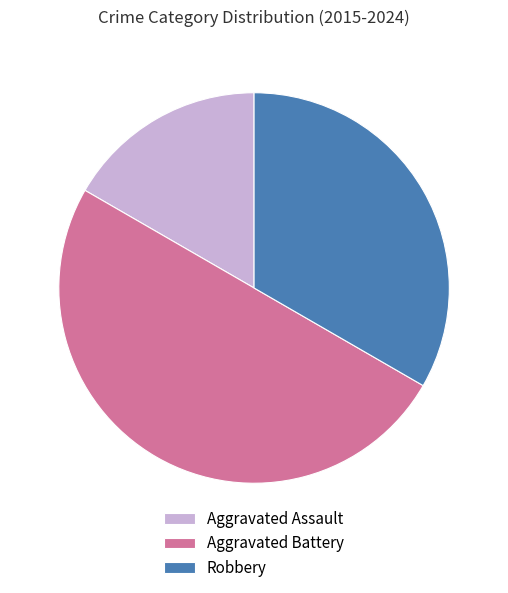

What is the ratio of the value at Robbery to the value at Aggravated Battery?

0.7